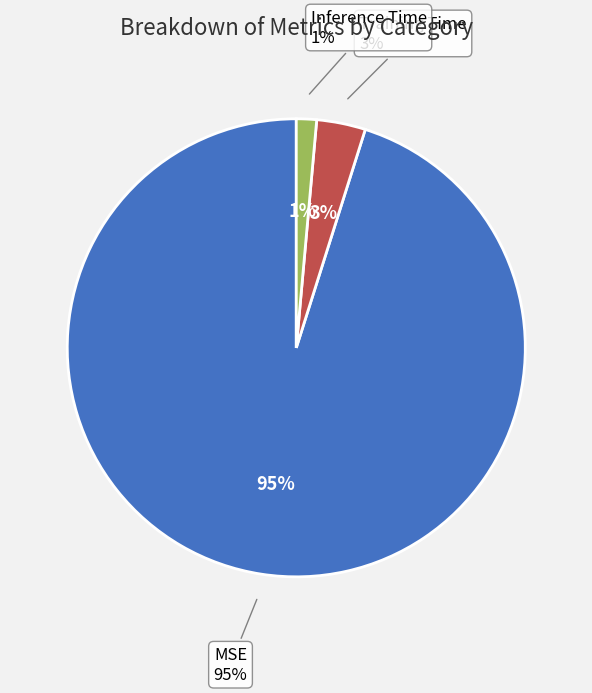

Which category accounts for the majority?

MSE